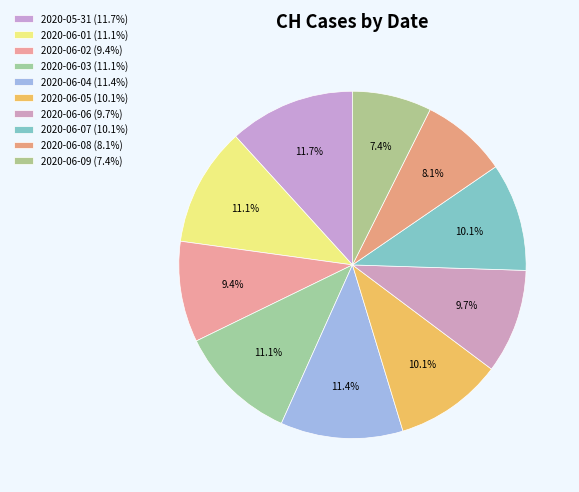

To the nearest percent, what portion does 2020-06-01 represent?

11%